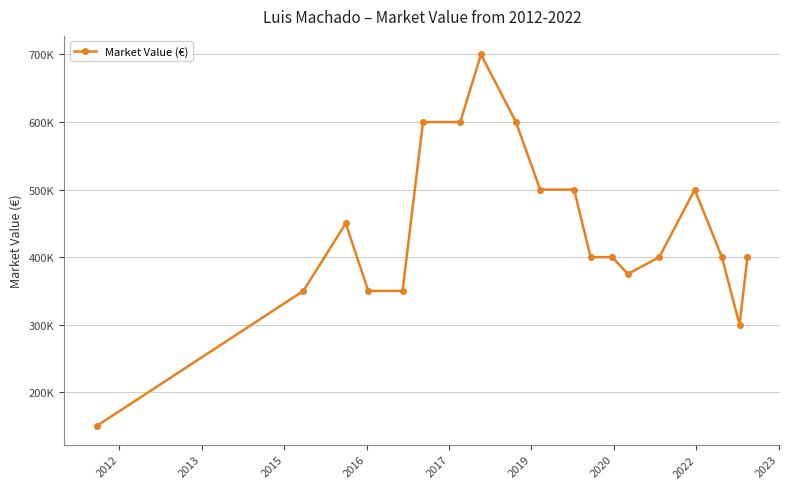

What is the value of the 19th point from the left?

400000